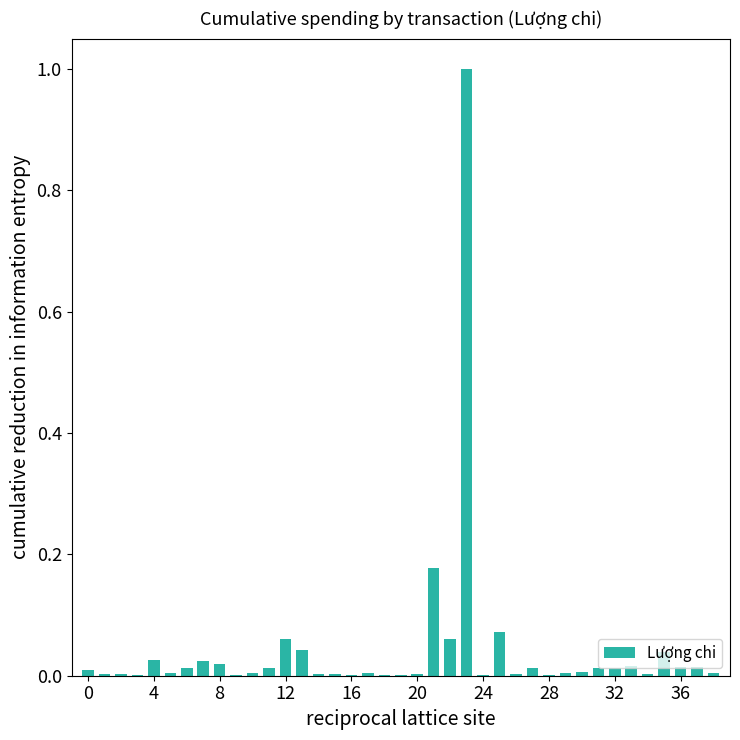

How many data points does each series have?

39